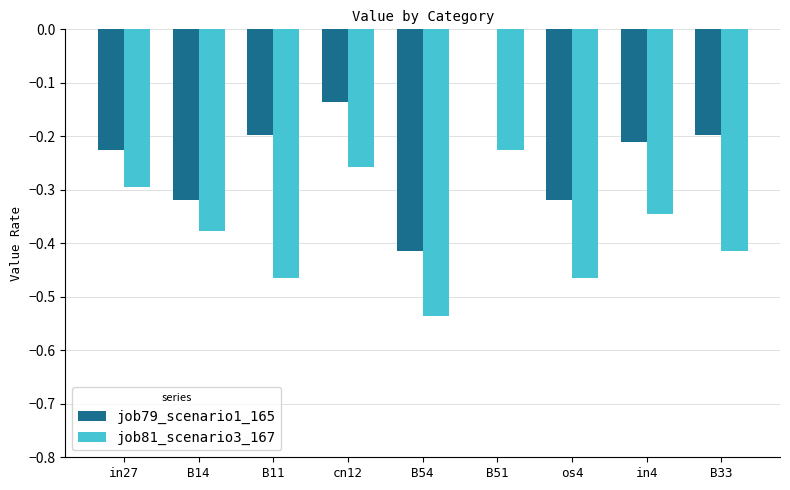

What is the difference between the job79_scenario1_165 values at cn12 and in4?

0.1